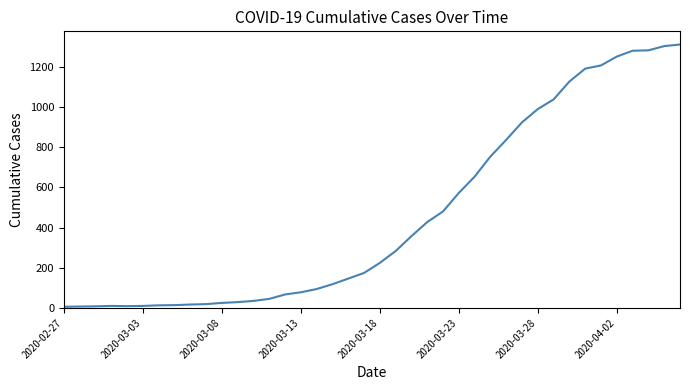

What is the difference between the maximum and minimum values?

1304